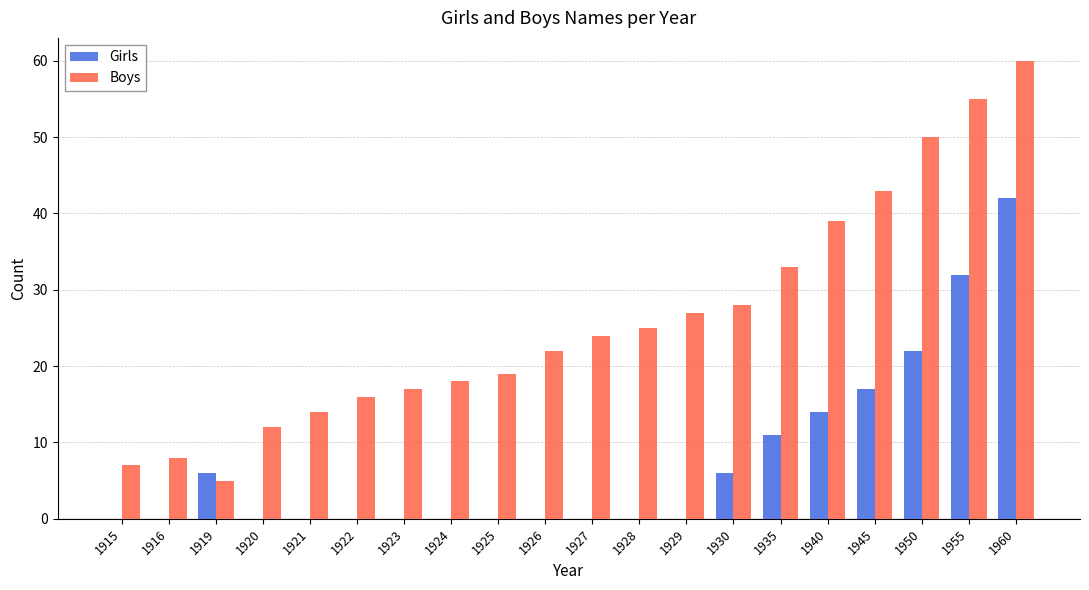

At which category is the sum across all series the highest?

1960